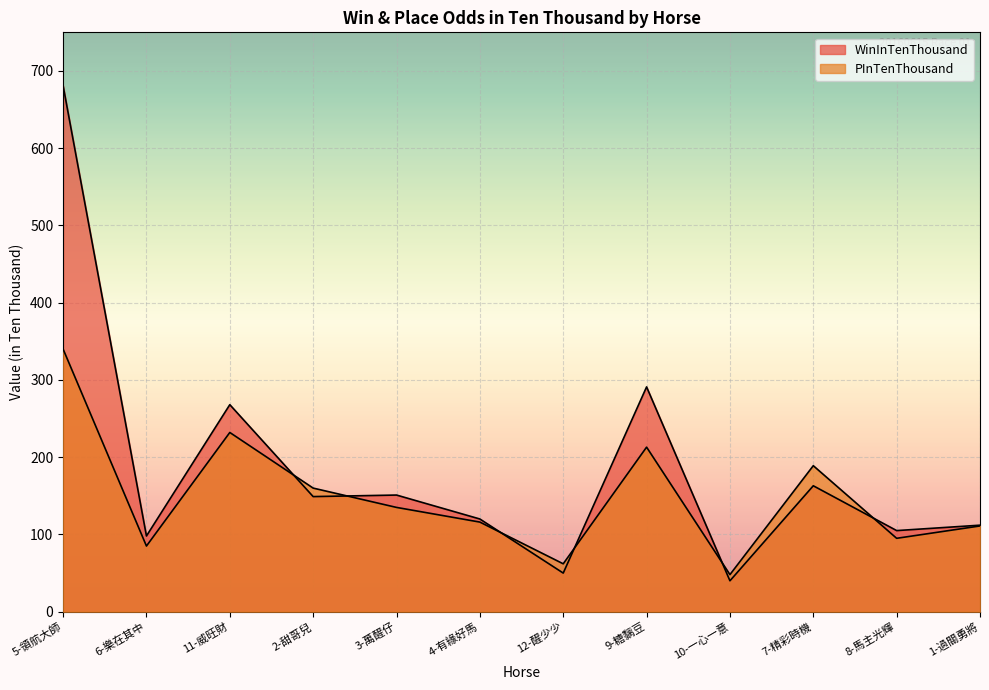

List the series in order of their peak value, highest first.

WinInTenThousand, PInTenThousand